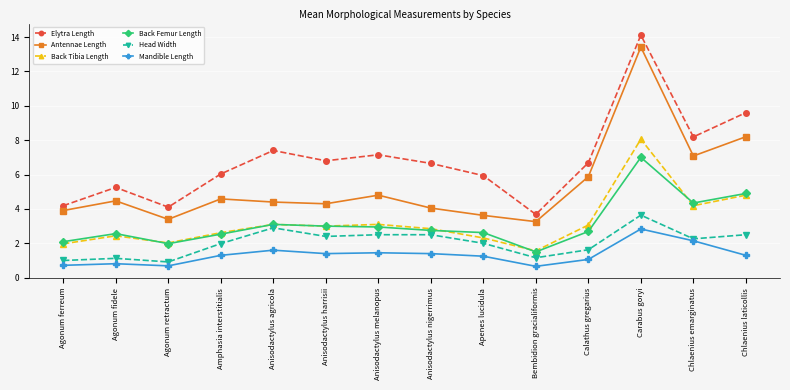

What is the maximum value for Back Femur Length?

7.0